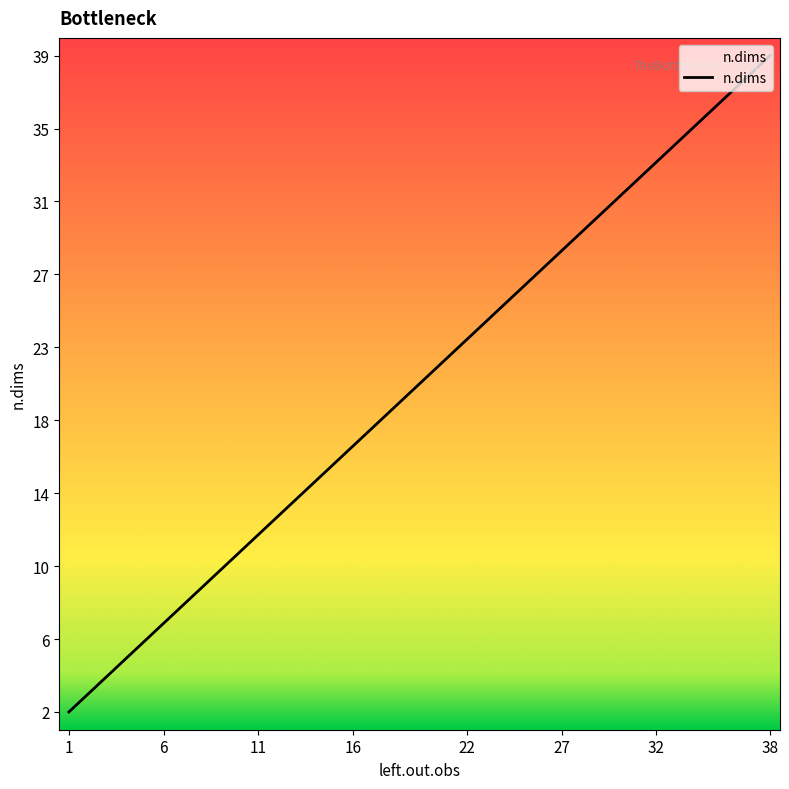

Reading right to left, transcribe all the data shown in this chart.

39	38	37	36	35	34	33	32	31	30	29	28	27	26	25	24	23	22	21	20	19	18	17	16	15	14	13	12	11	10	9	8	7	6	5	4	3	2